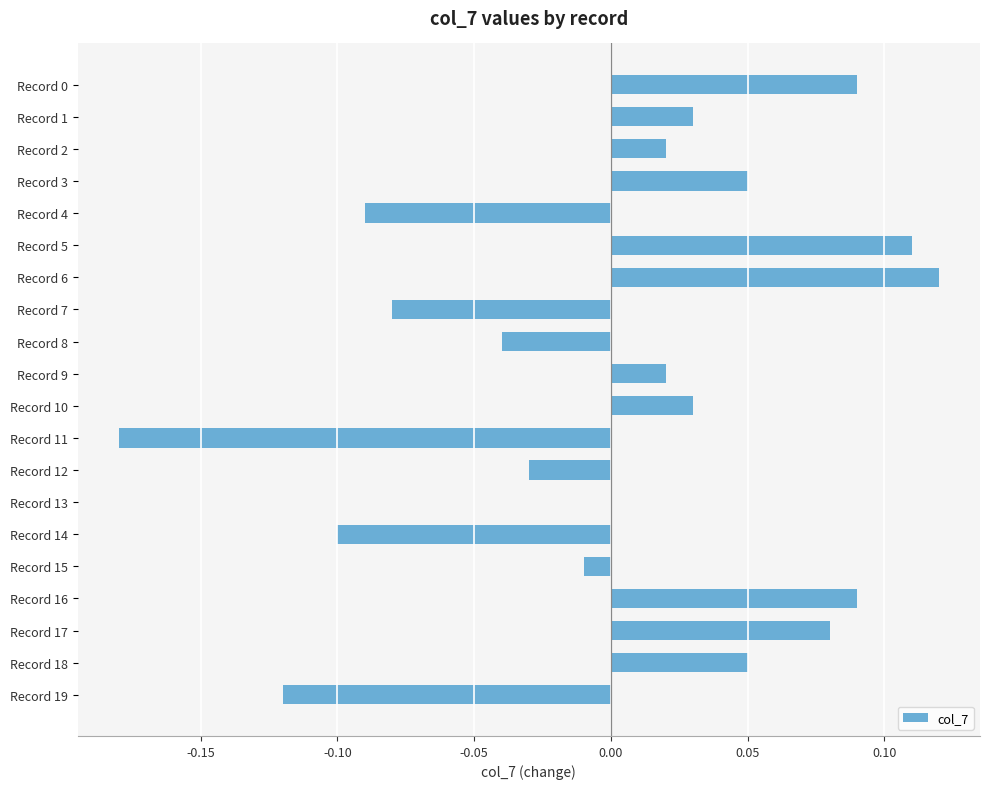

What is the change in value from Record 9 to Record 17?

+0.1